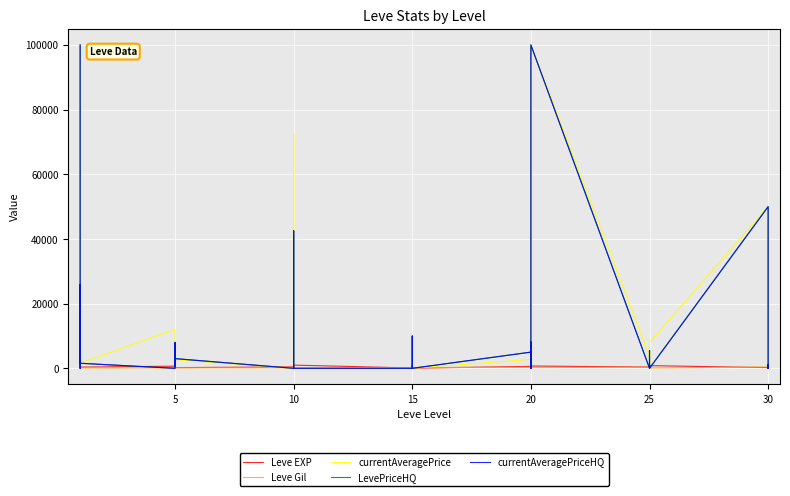

What is the maximum value shown in the chart?

100000